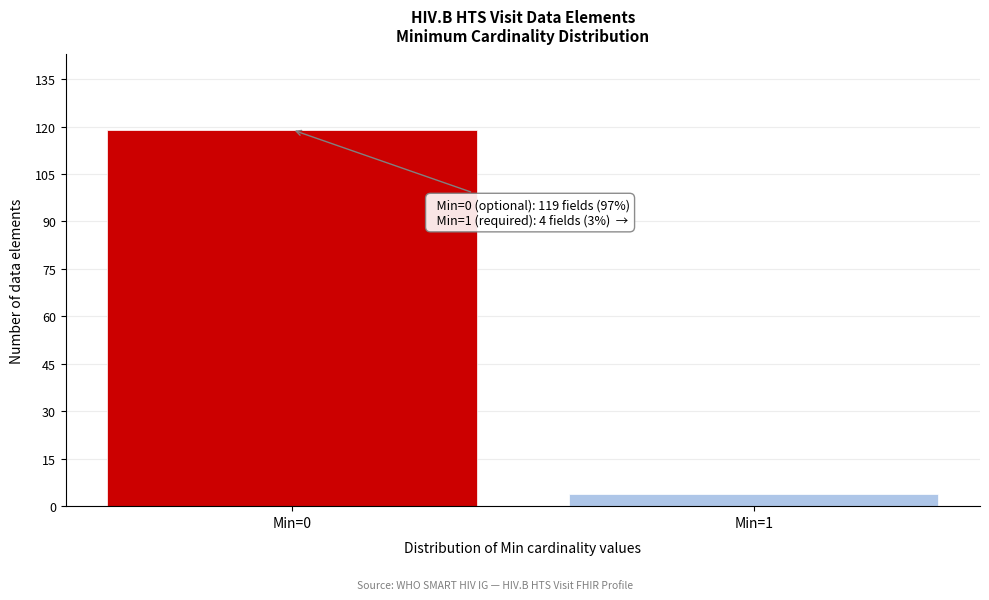

Reading left to right, extract all data points from this chart.

Min=0=119	Min=1=4